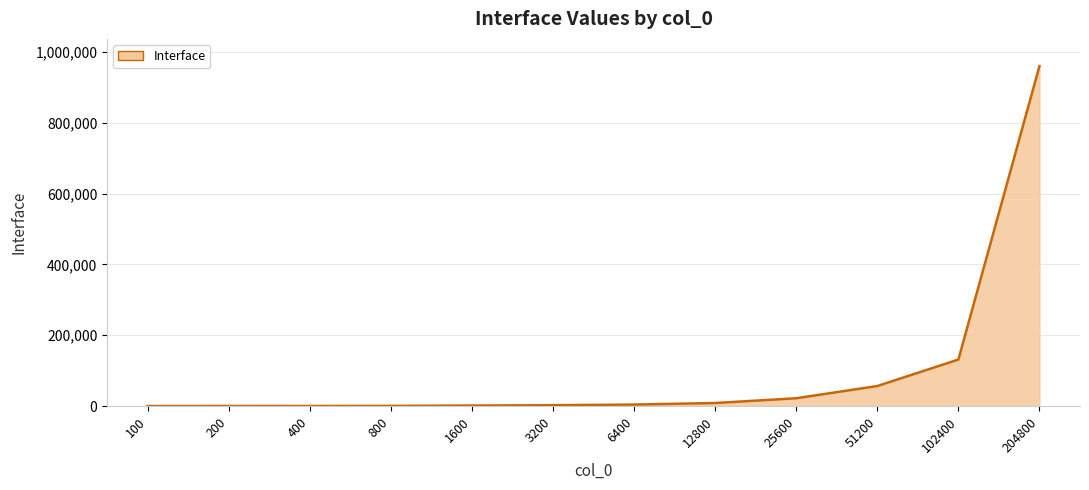

The chart shows a value of 13437 at 25600. True or false?

False